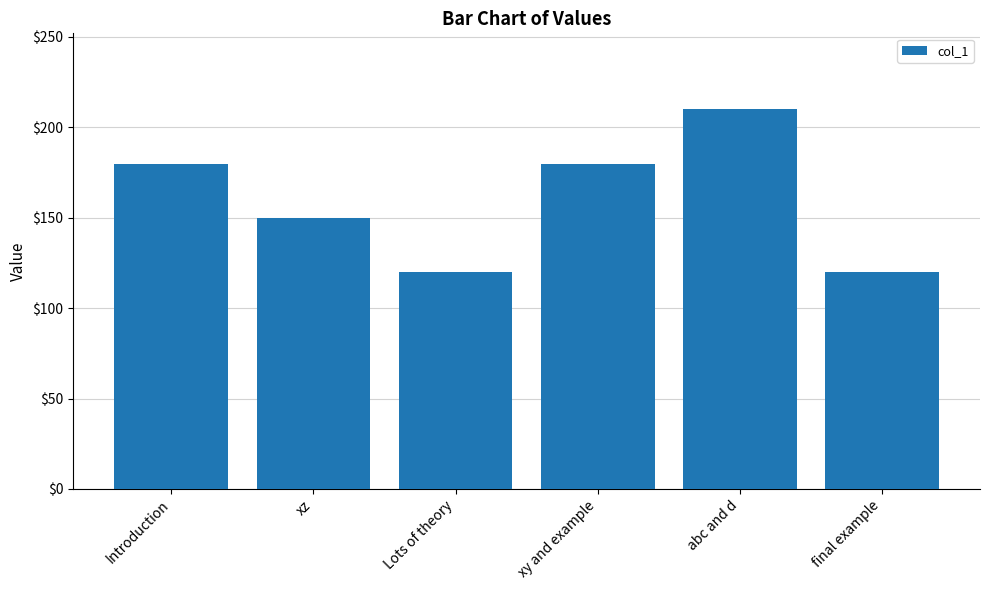

What is the ratio of the value at Introduction to the value at abc and d?

0.9